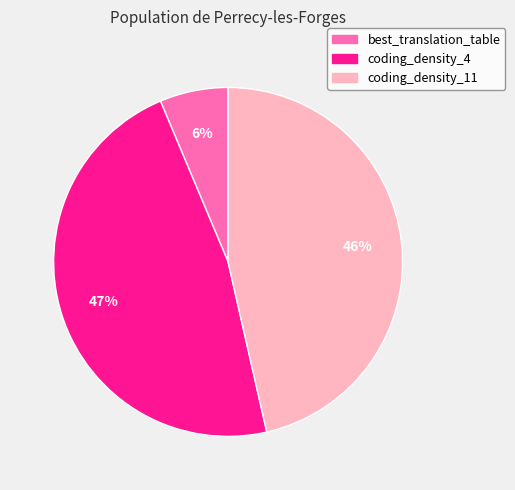

To the nearest percent, what is the average slice percentage?

33%